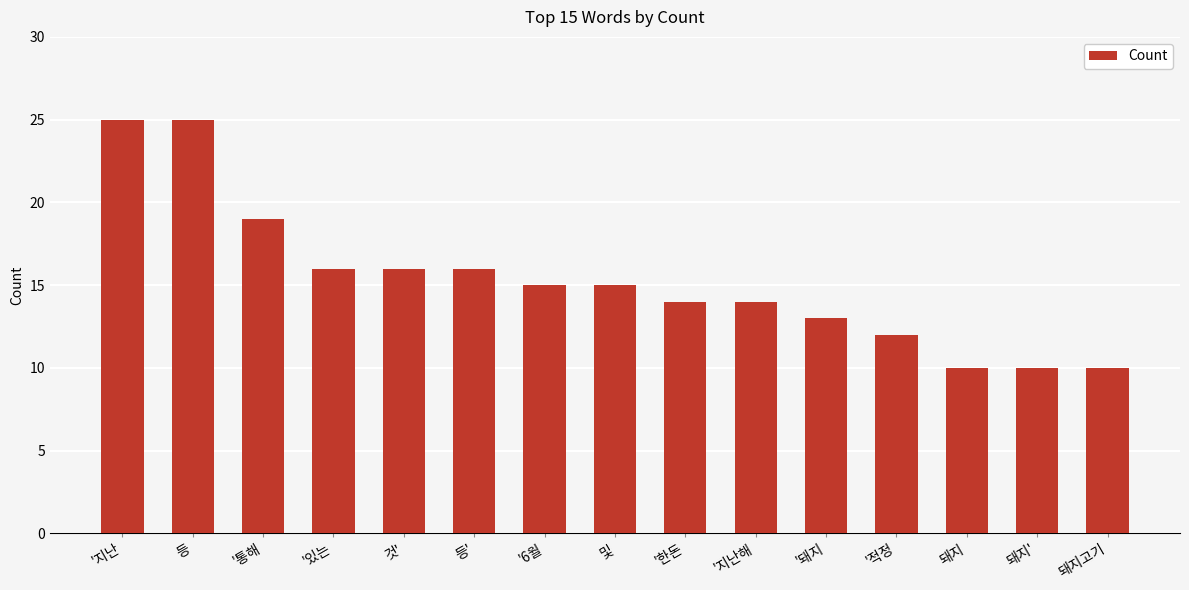

What is the smallest value displayed?

10